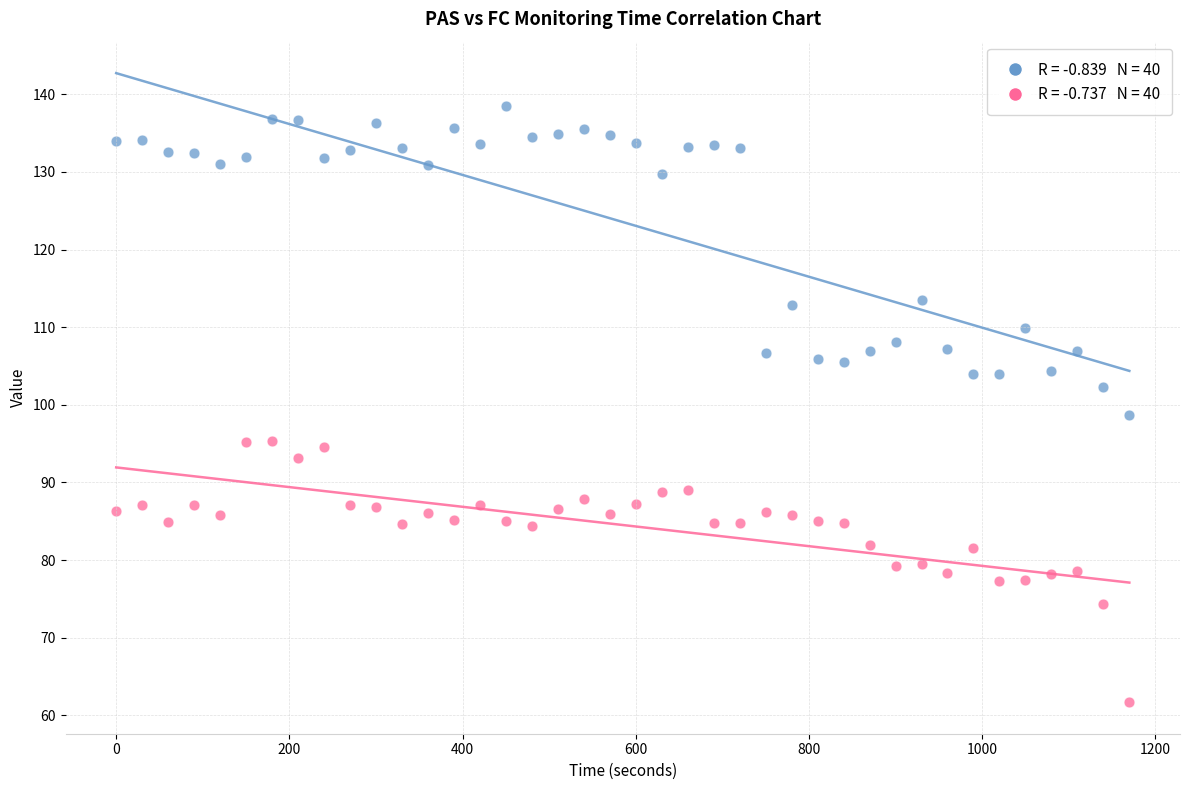

Across all series, what Y value is closest to 100?

98.7